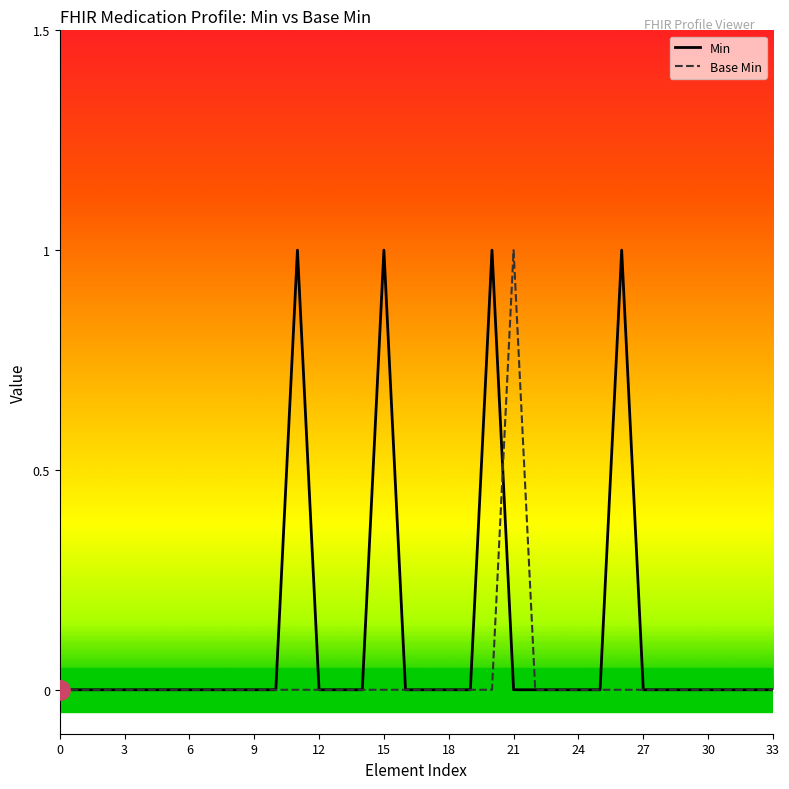

Is this an area chart (filled region under the line)?

No